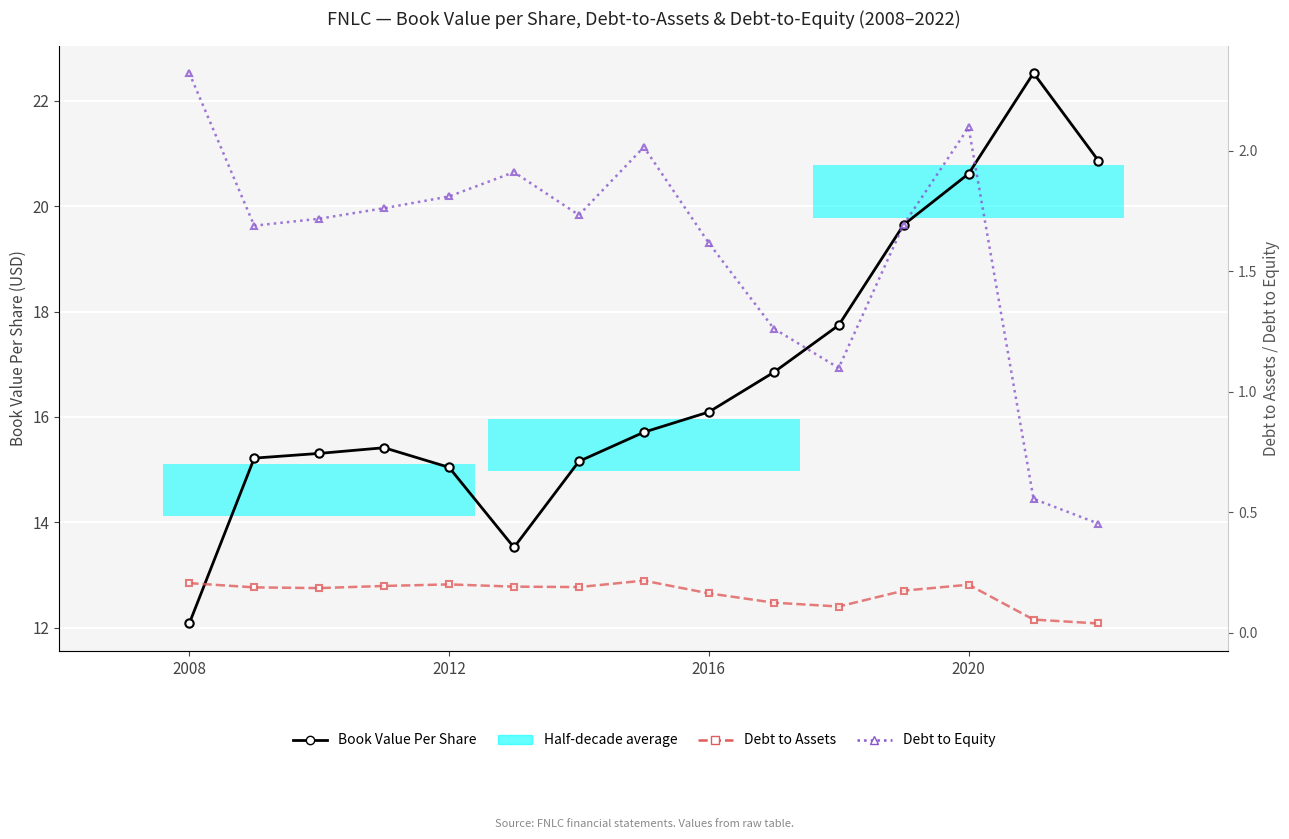

True or false: Debt to Equity and Book Value Per Share intersect in this chart.

False